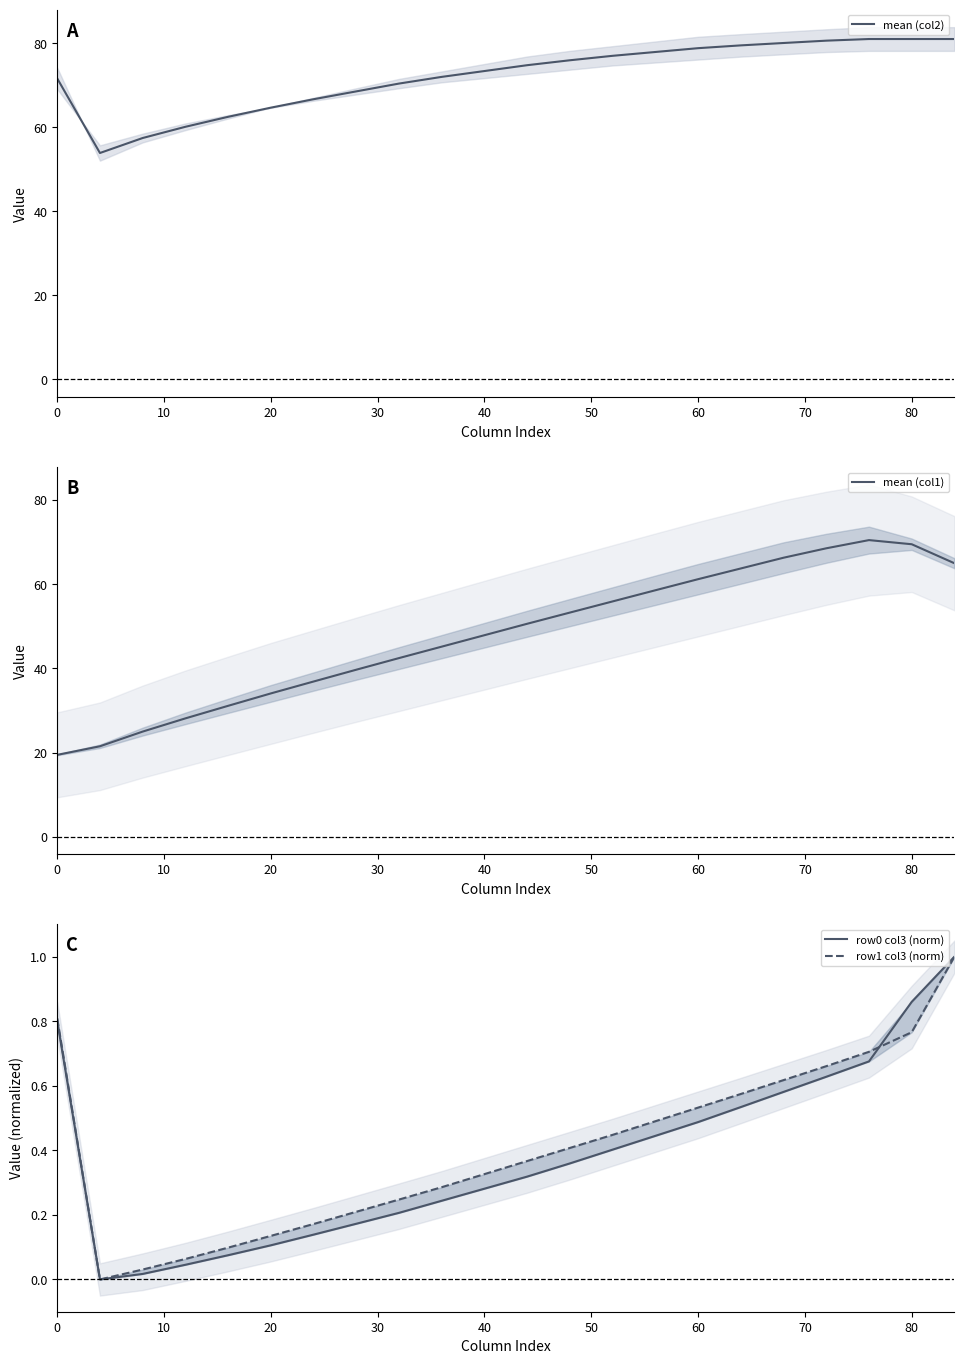

True or false: mean (col2) and mean (col1) cross at least once.

False